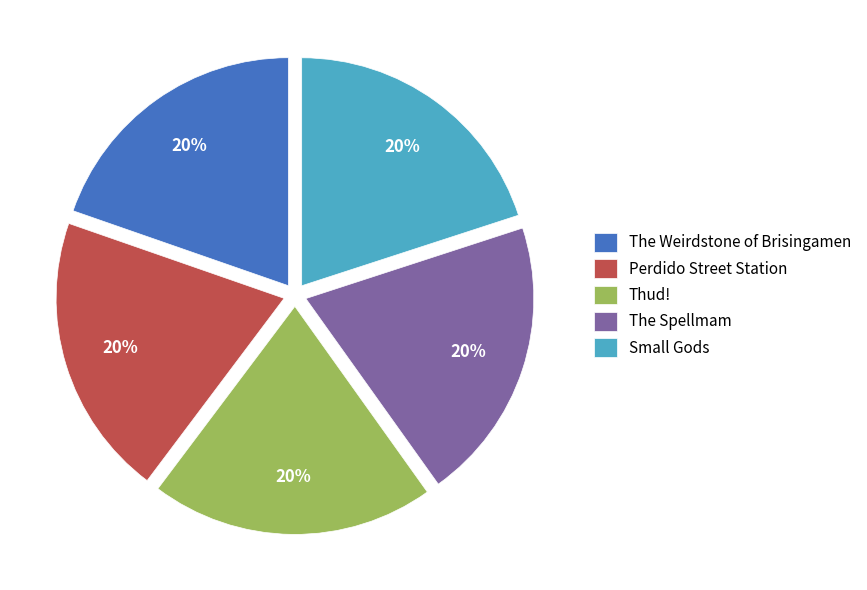

How many slices are in this pie chart?

5